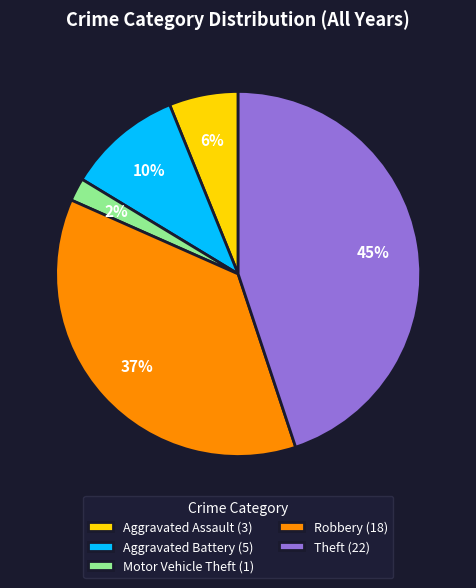

To the nearest percent, what percentage of the pie is Aggravated Battery?

10%